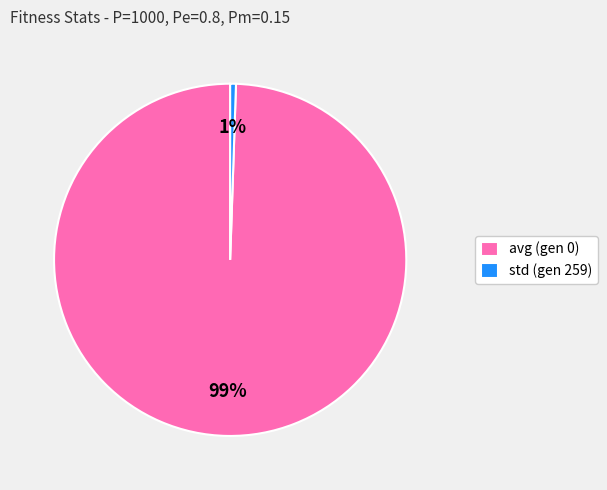

Rank the categories by value from highest to lowest.

avg (gen 0), std (gen 259)